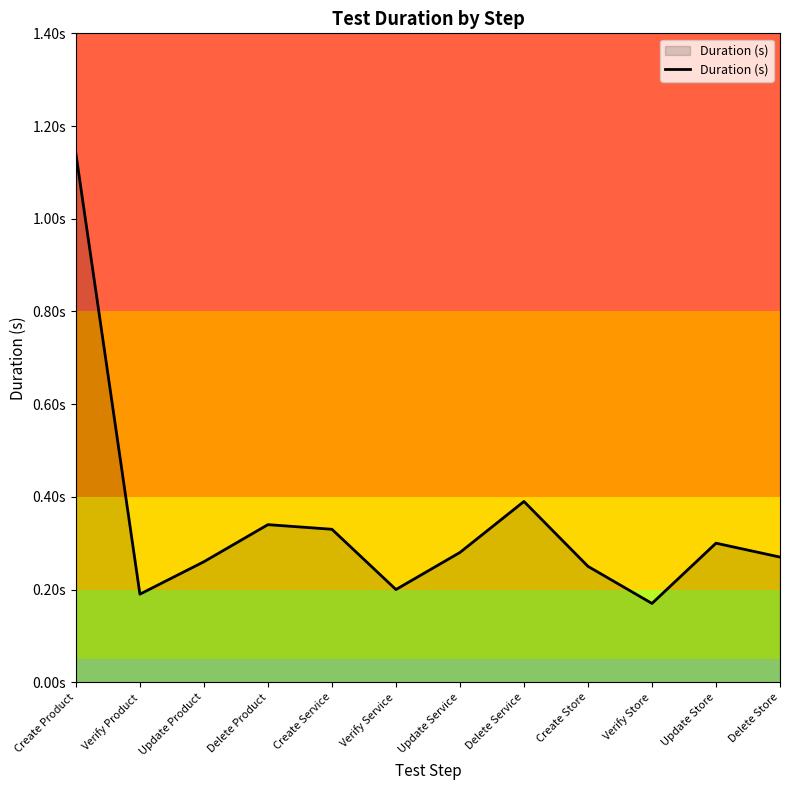

Rank the categories by value from highest to lowest.

Create Product, Delete Service, Delete Product, Create Service, Update Store, Update Service, Delete Store, Update Product, Create Store, Verify Service, Verify Product, Verify Store